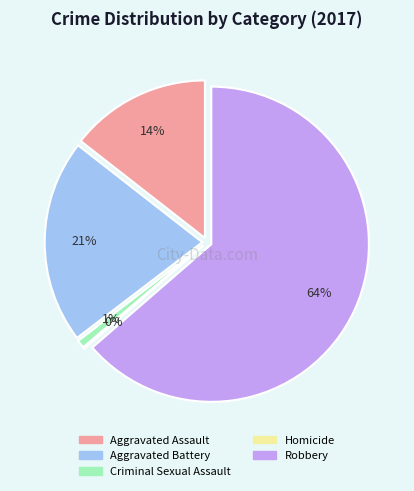

Which category has the smallest portion of the pie?

Homicide